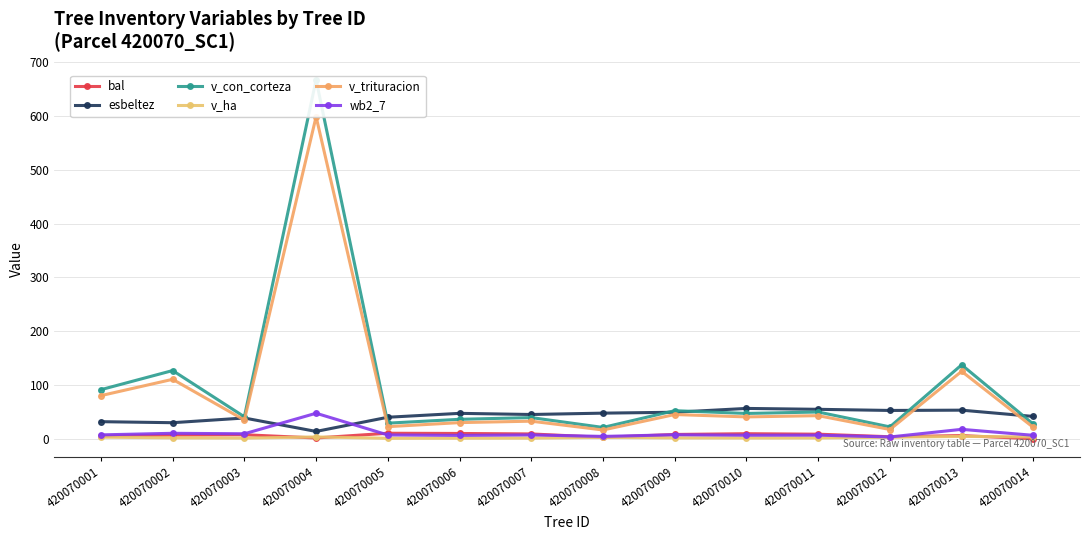

Read the esbeltez value at 420070008.

47.6